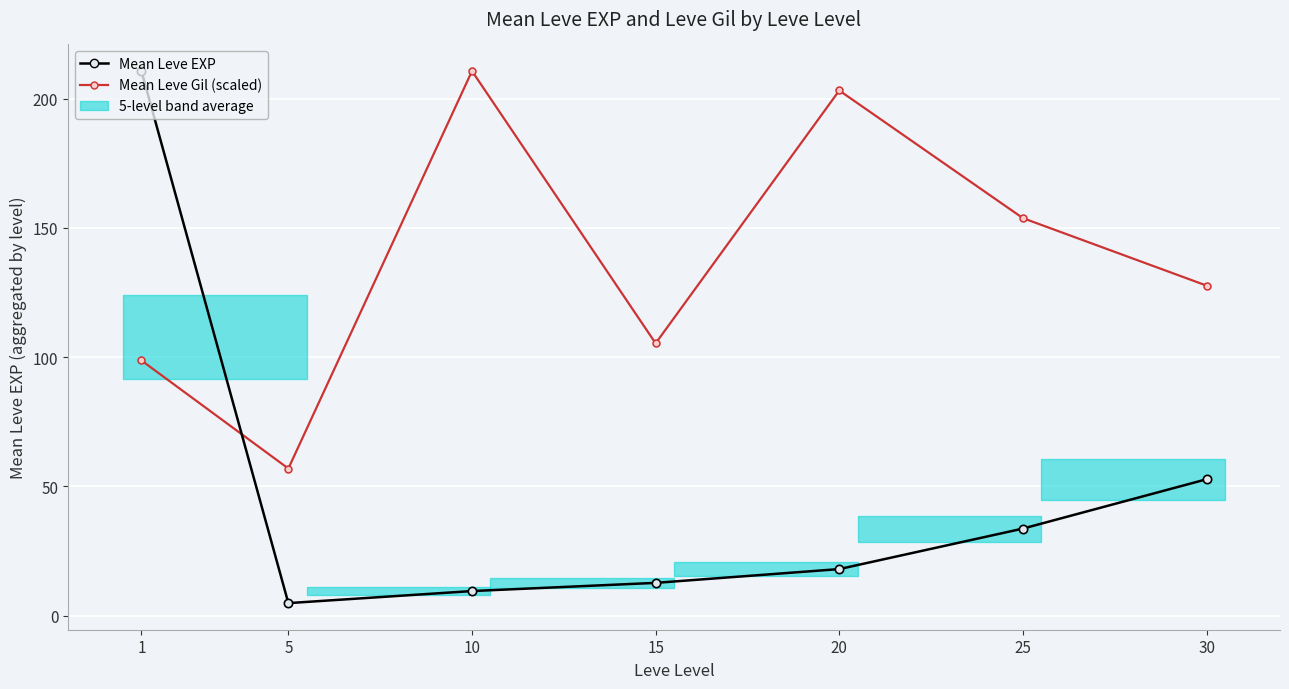

The Mean Leve Gil (scaled) series shows 150.4 at 15. True or false?

False